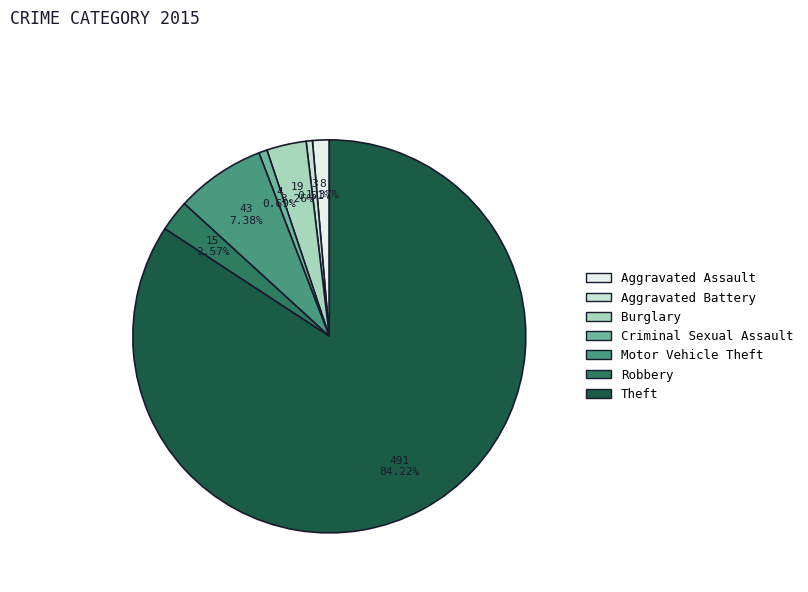

Which has a higher value, Theft or Aggravated Assault?

Theft